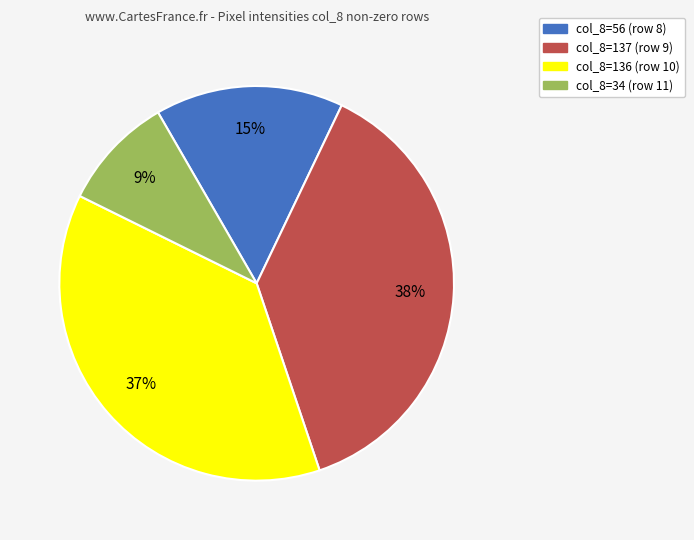

Is there any slice that represents more than half of the pie?

No